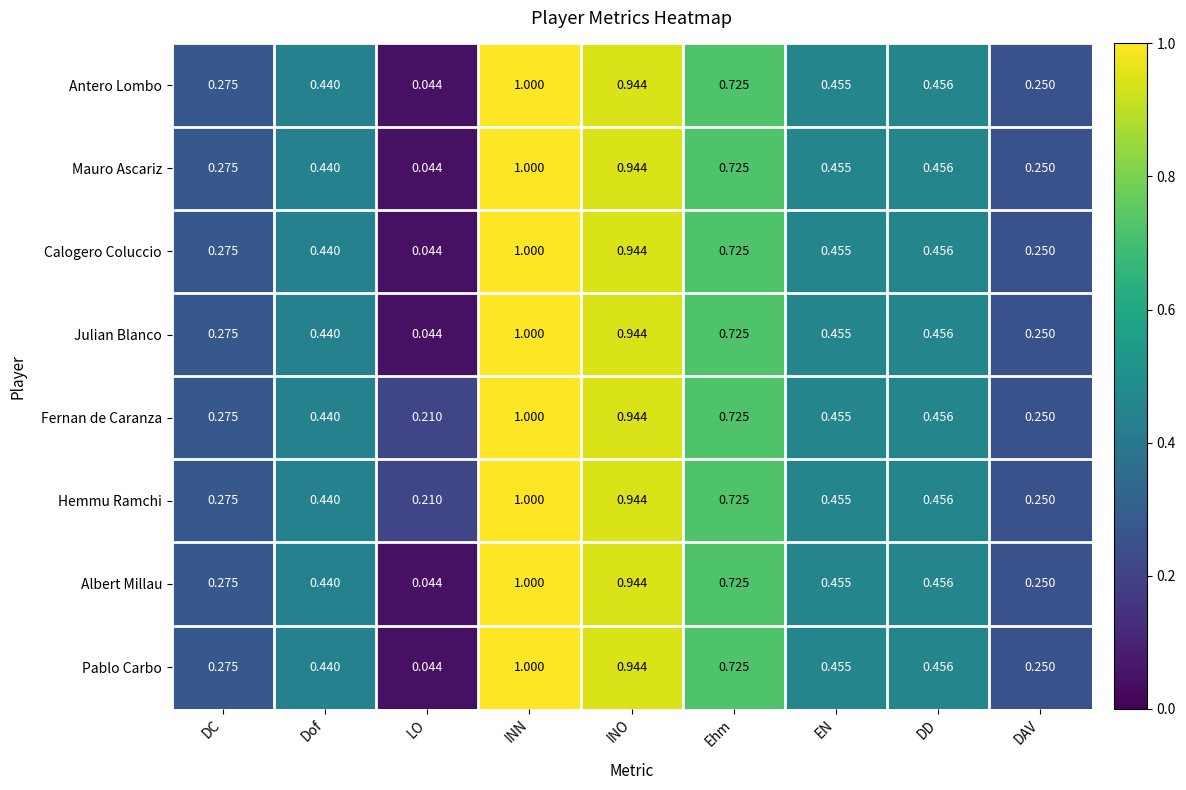

Which category has the lowest value in the Hemmu Ramchi series?

LO